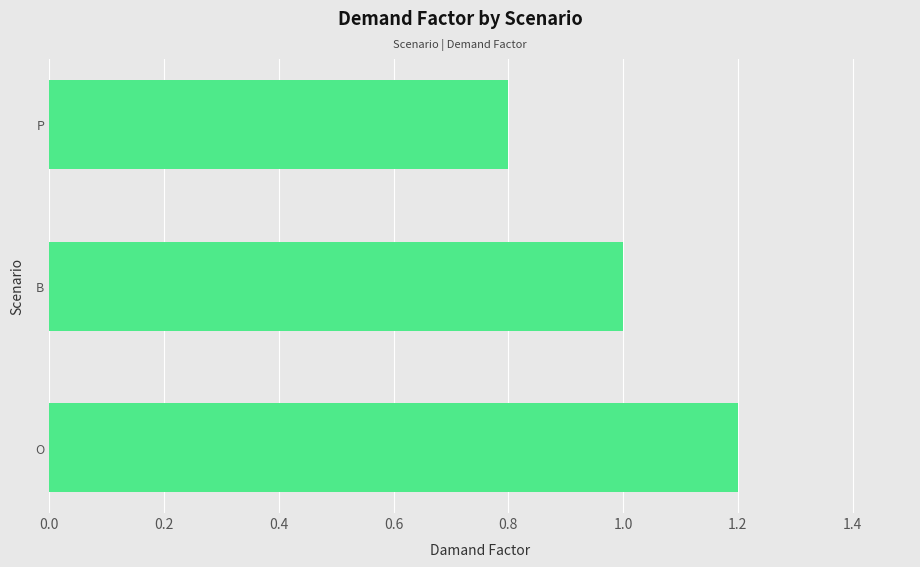

The chart shows a value of 1.2 at O. True or false?

True